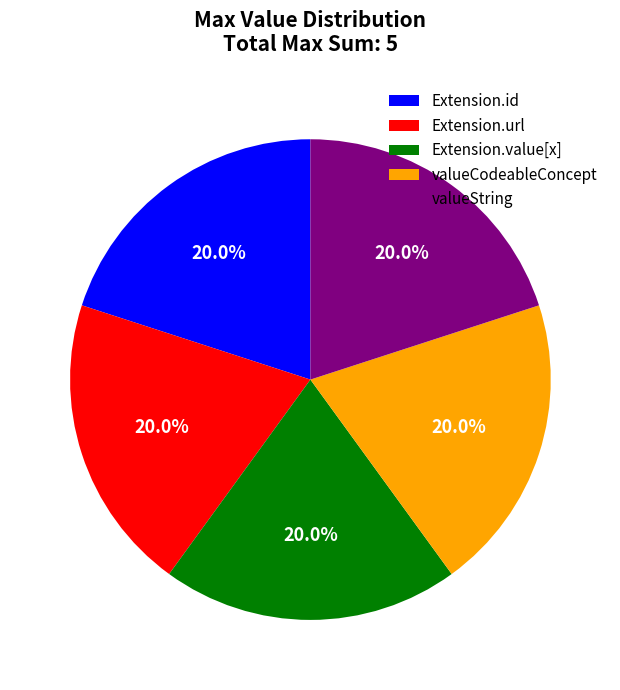

Combined, do Extension.url and Extension.id account for over 50%?

No